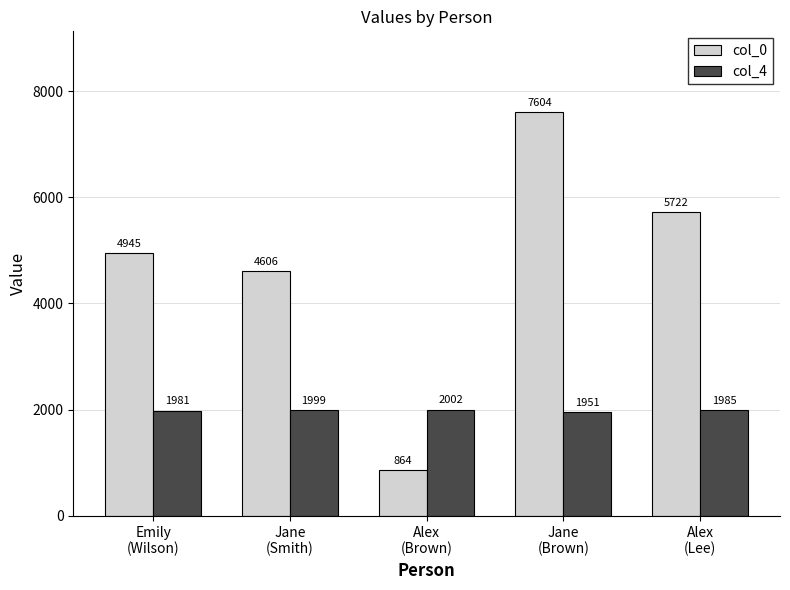

How many bars are there in each group?

2